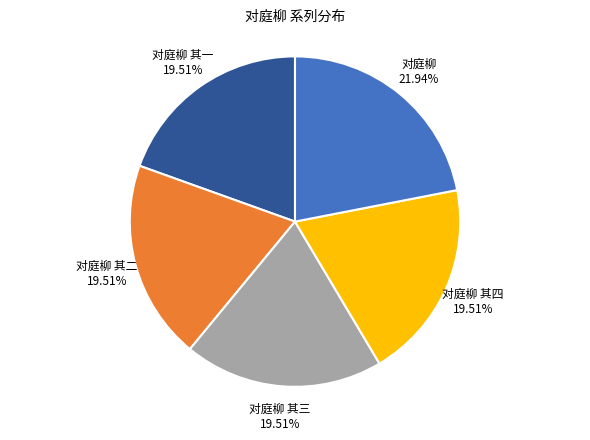

Is there a majority slice in this chart?

No